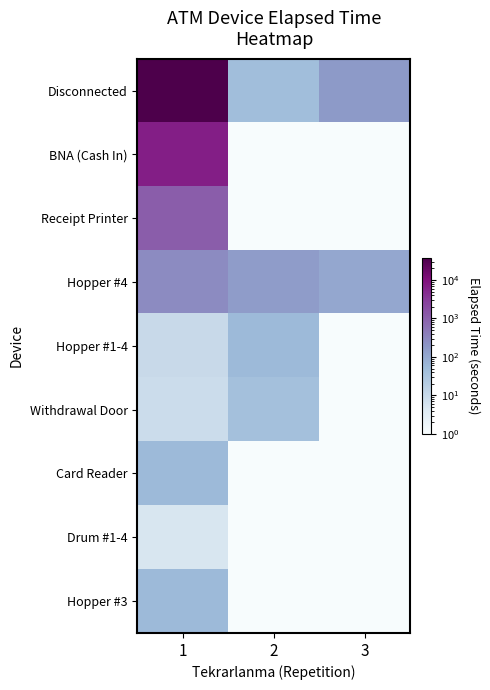

Between 2 and 3, which is larger?

3